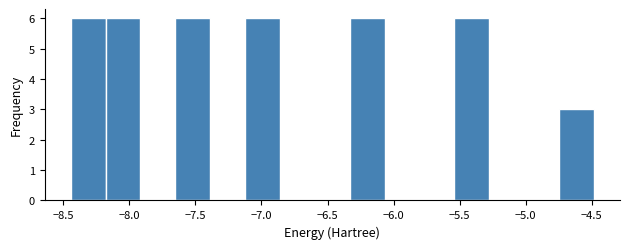

Reading left to right, list every bar in this chart as the range it spans on the x-axis followed by its height. Neither the bar edges nor the heights are printed on the chart, so give them approximately, as read against the axes.

-8.45 to -8.20: 6
-8.20 to -7.90: 6
-7.90 to -7.65: 0
-7.65 to -7.40: 6
-7.40 to -7.10: 0
-7.10 to -6.85: 6
-6.85 to -6.60: 0
-6.60 to -6.35: 0
-6.35 to -6.05: 6
-6.05 to -5.80: 0
-5.80 to -5.55: 0
-5.55 to -5.30: 6
-5.30 to -5.00: 0
-5.00 to -4.75: 0
-4.75 to -4.50: 3